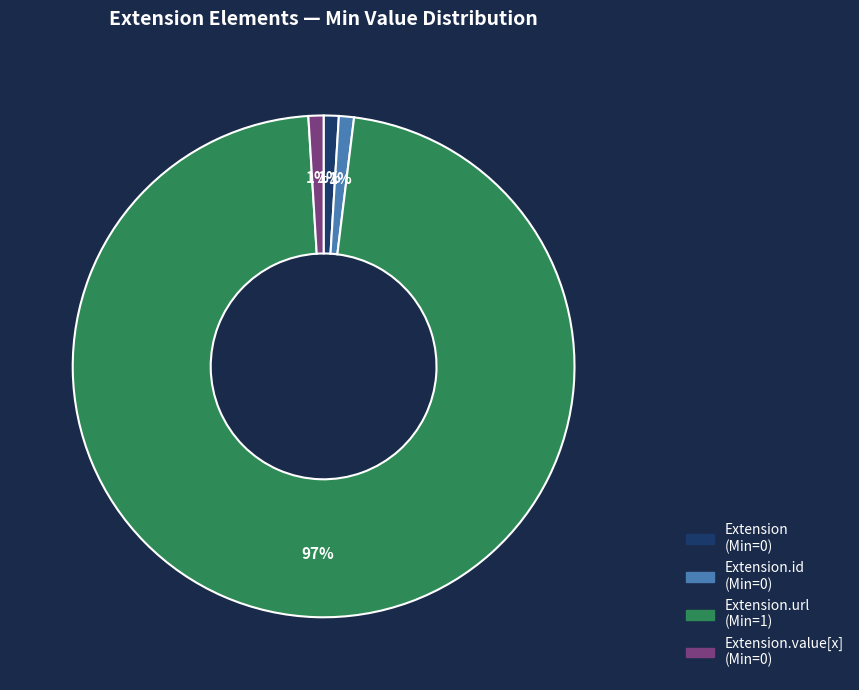

Is there any slice that represents more than half of the pie?

Yes